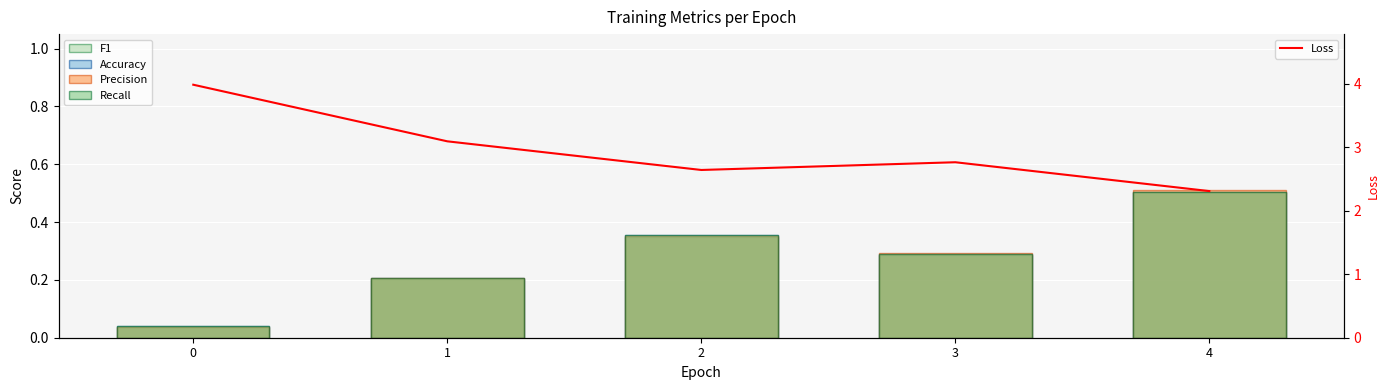

At 0, list the series in order from largest to smallest.

Loss, Recall, Accuracy, Precision, F1